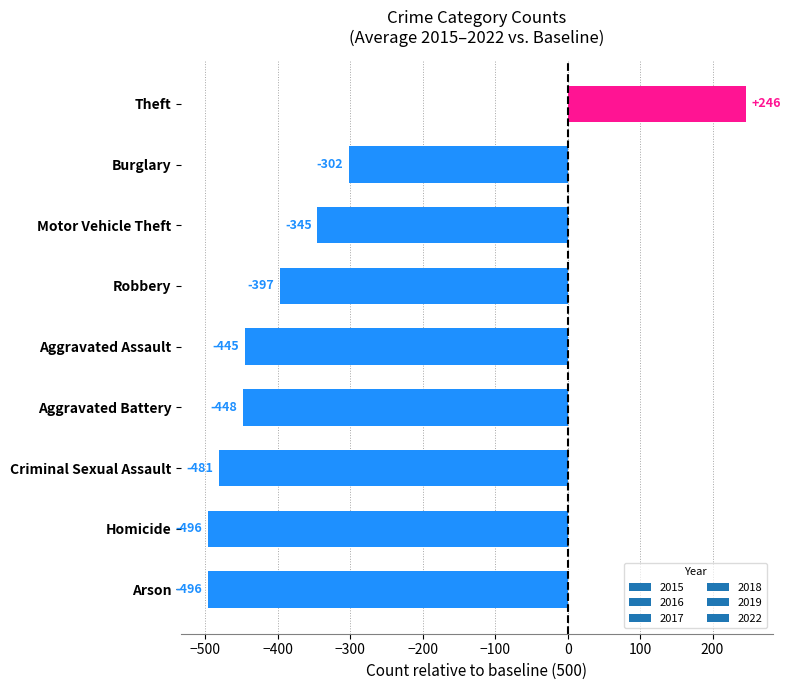

Which label corresponds to the largest value in the chart?

Theft